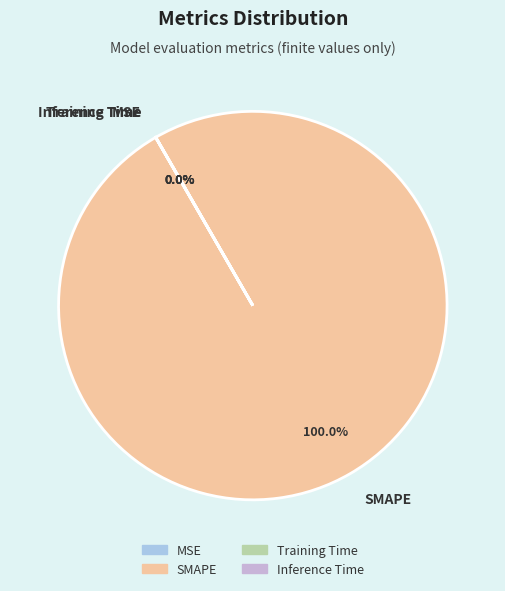

What is the largest slice in the pie chart?

SMAPE